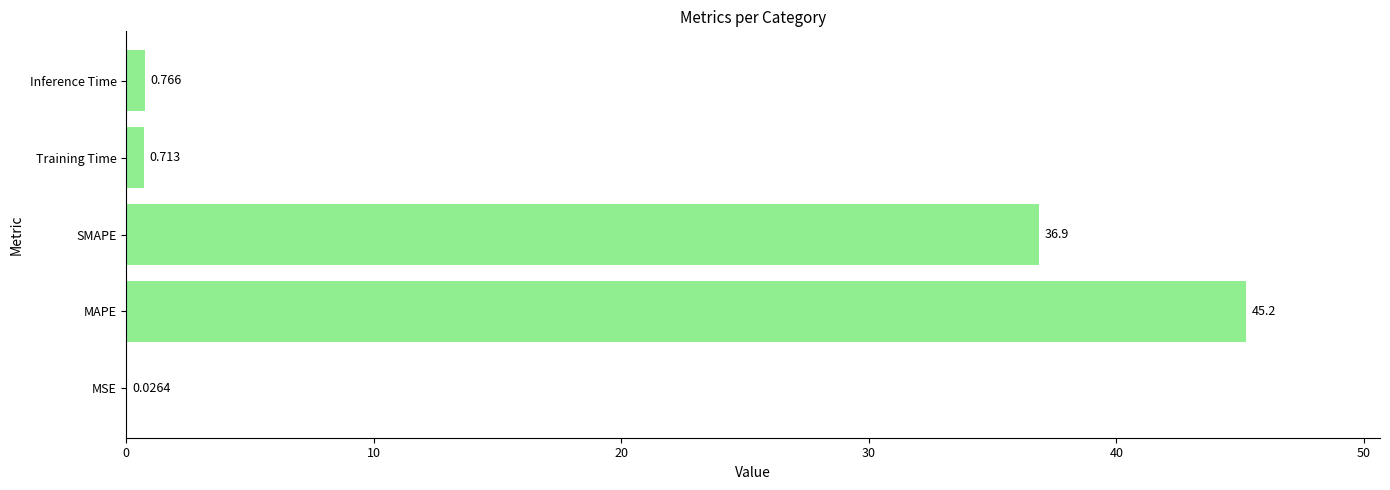

Which label corresponds to the largest value in the chart?

MAPE